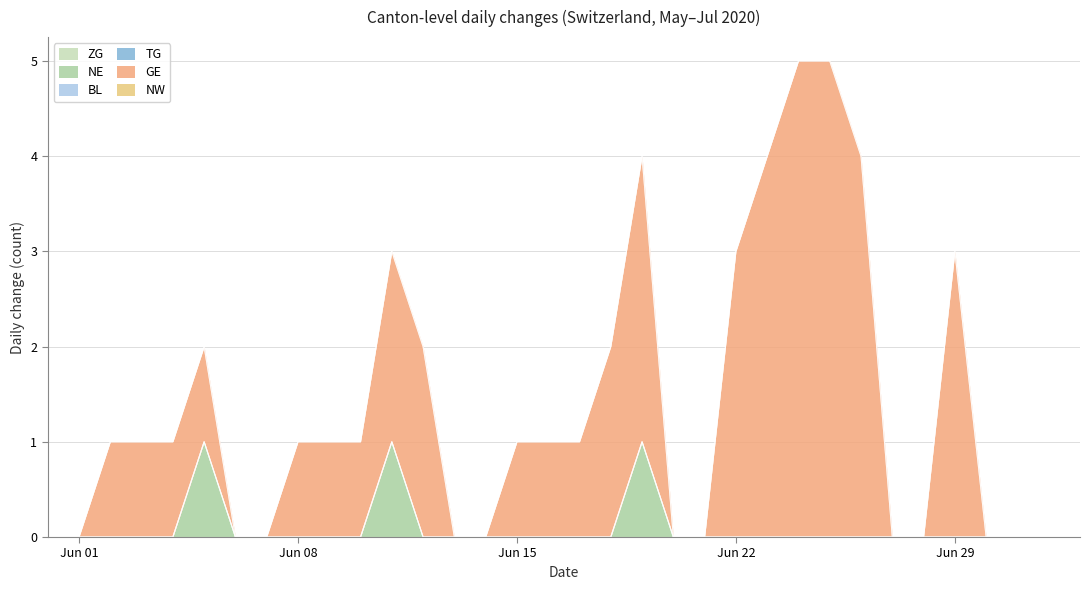

How many data points in GE are above 1?

10